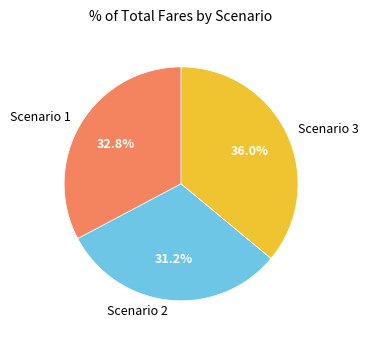

To the nearest percent, what is the combined percentage of Scenario 3 and Scenario 2?

67%